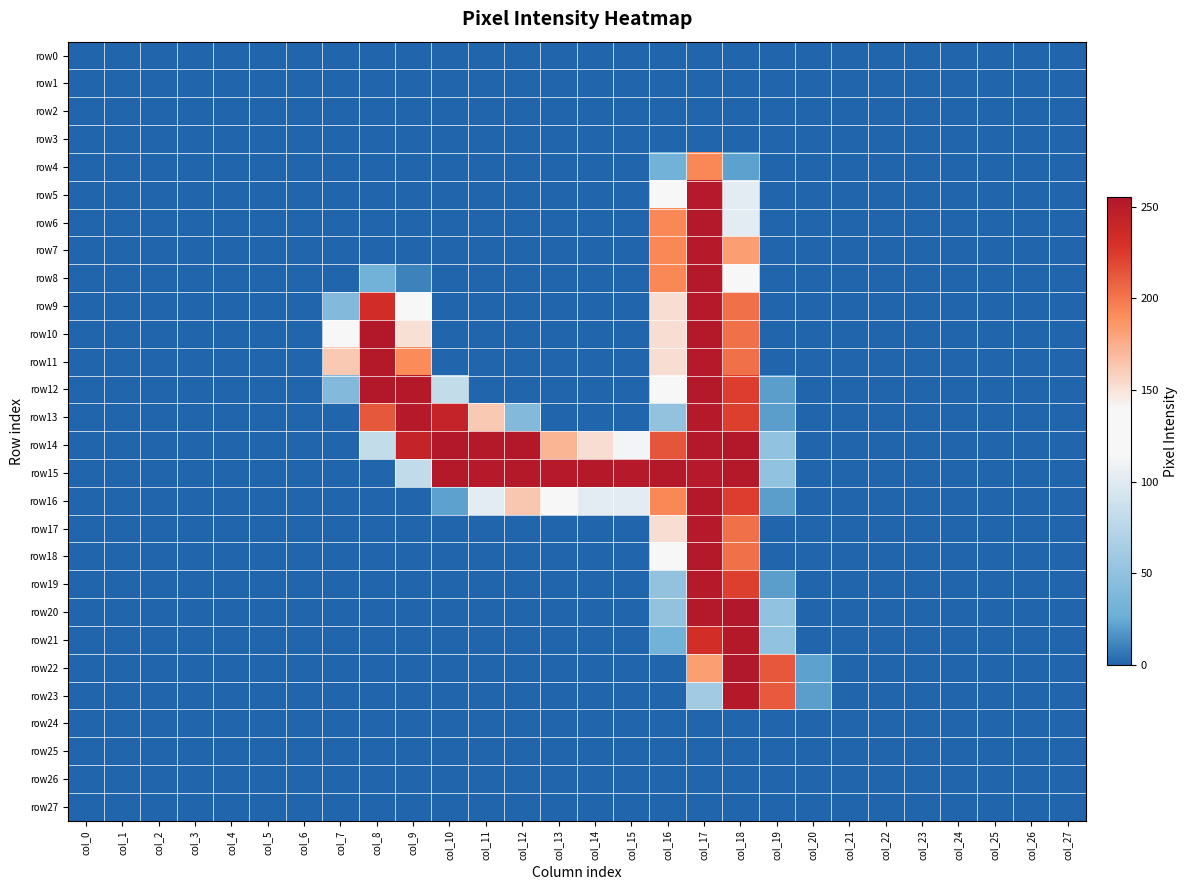

Which series has the widest spread of values?

row20